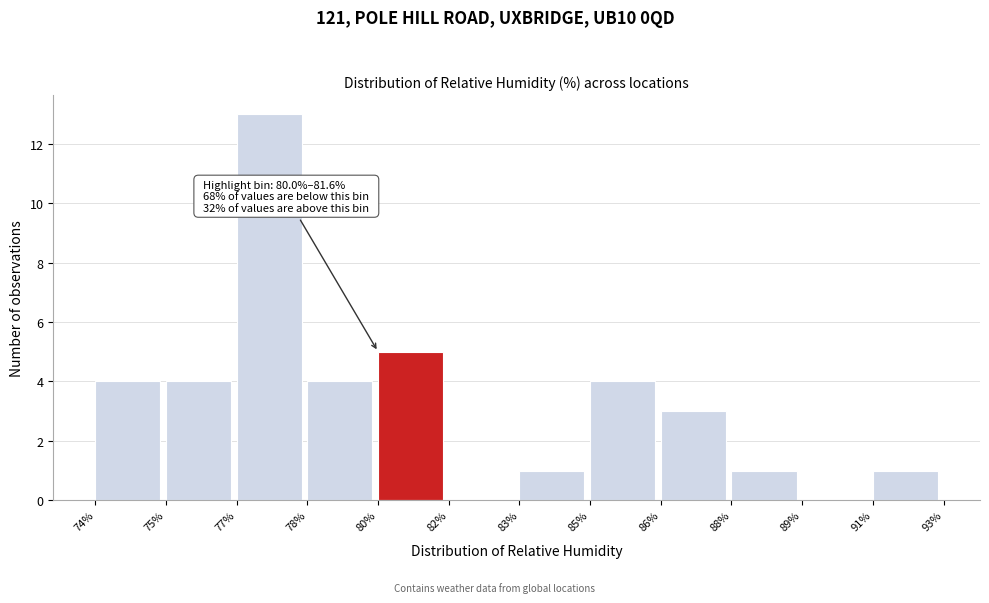

Reading right to left, what are all the values shown in this chart?

91%=1	89%=0	88%=1	86%=3	85%=4	83%=1	82%=0	80%=5	78%=4	77%=13	75%=4	74%=4